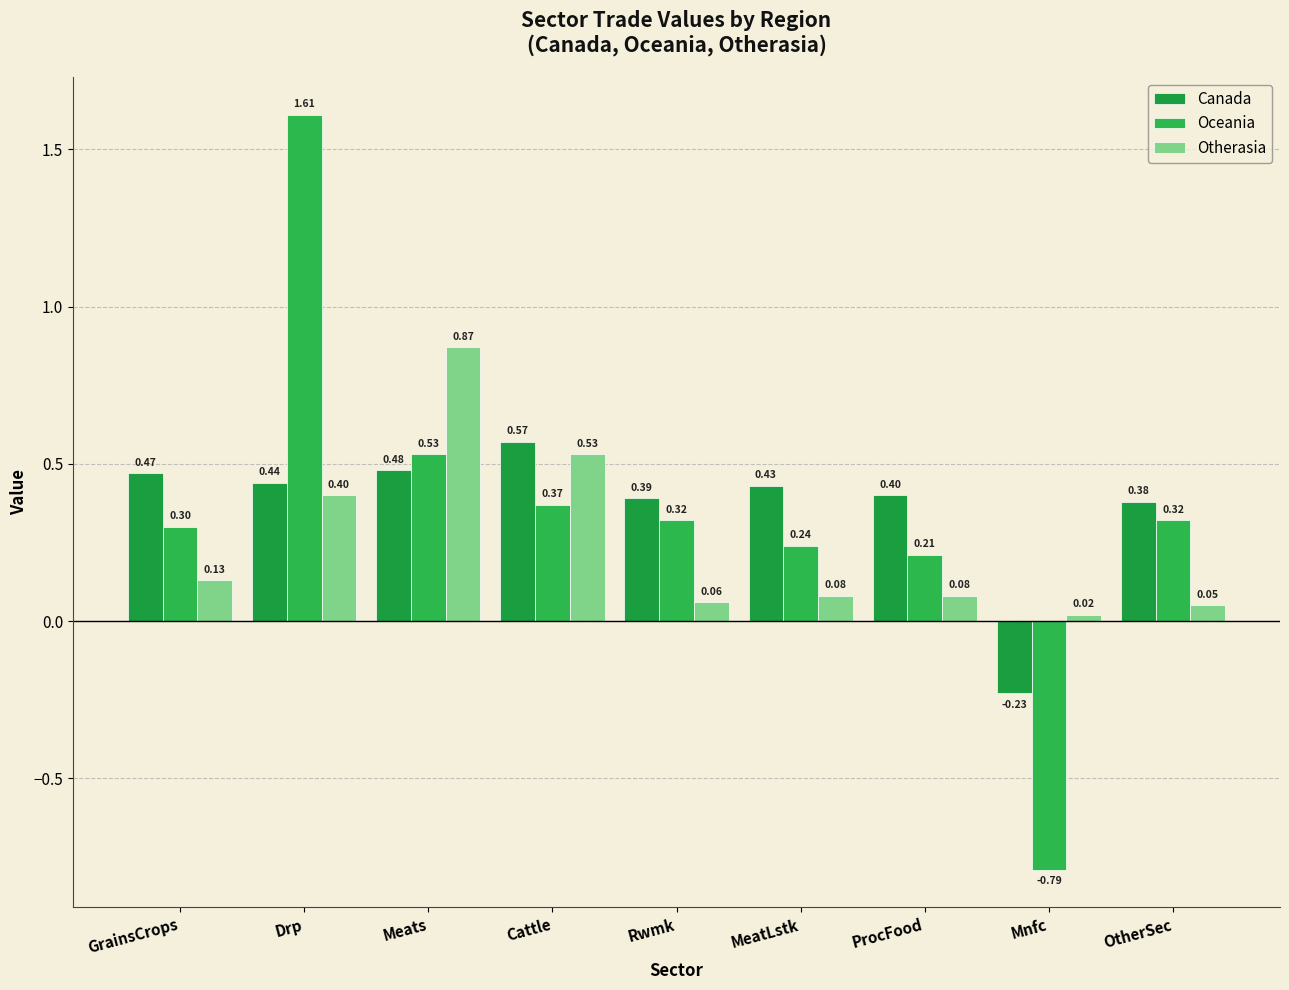

Which series has the largest total across all categories?

Canada